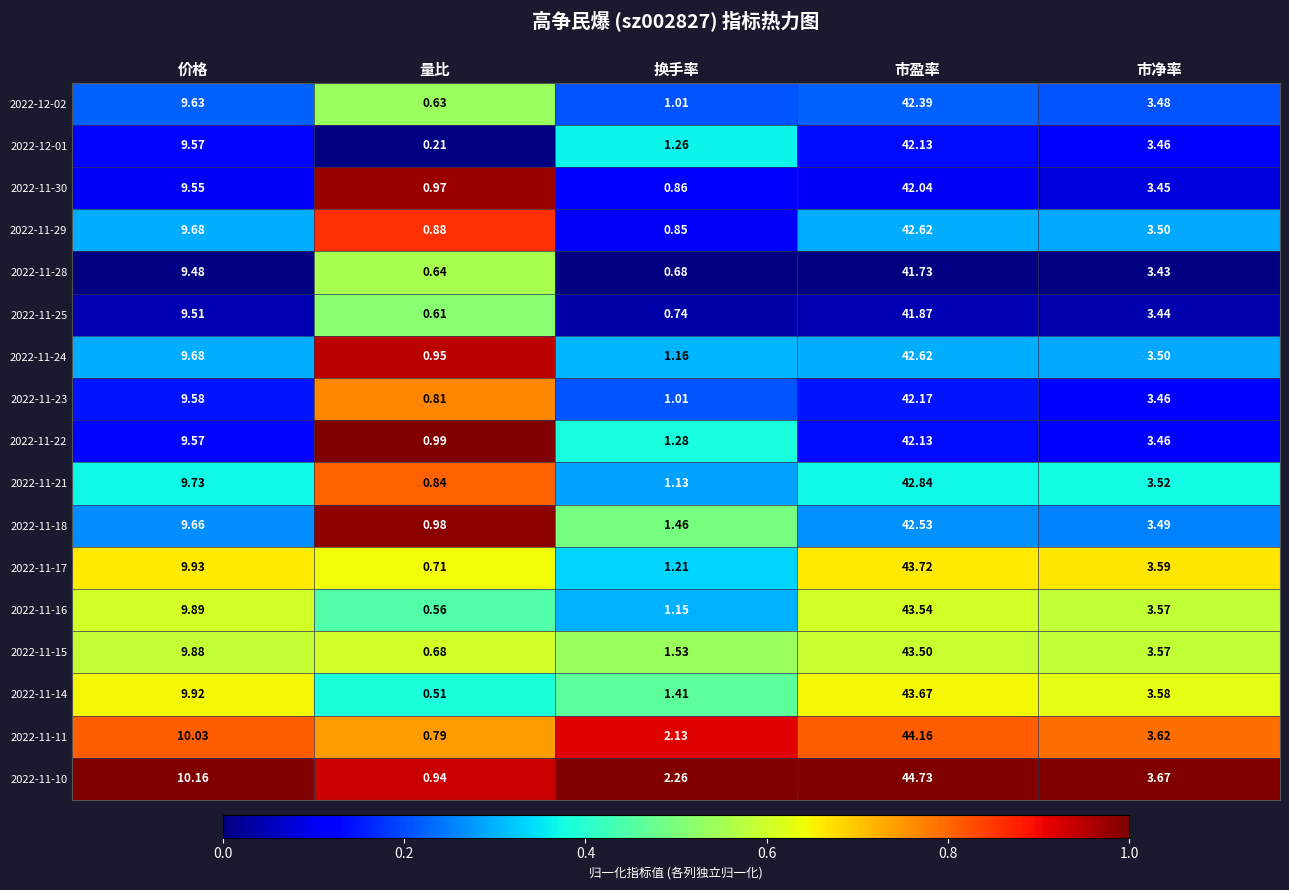

At how many categories does at least one series exceed 0?

5